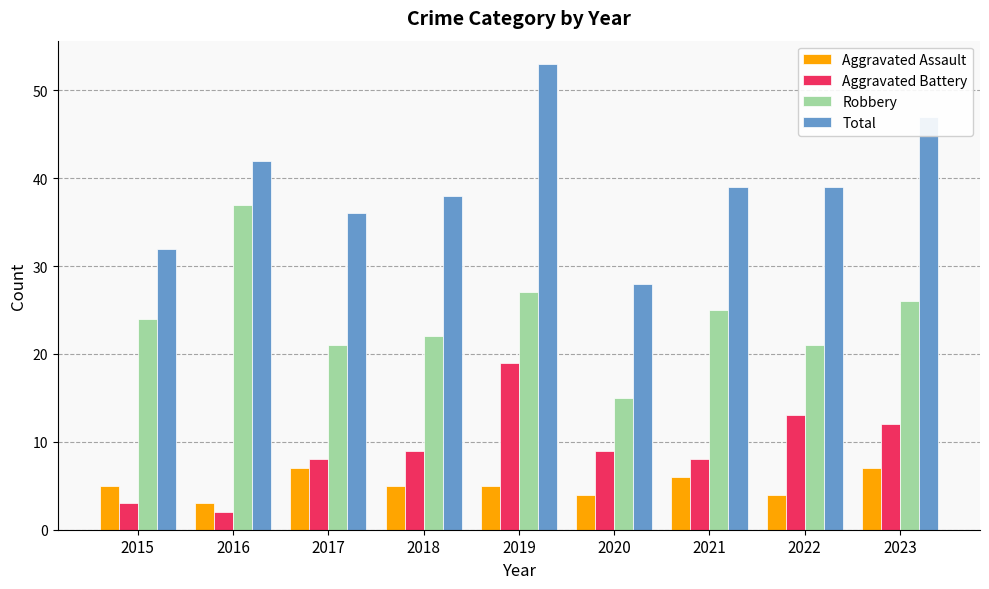

What is the sum of all Robbery values?

218